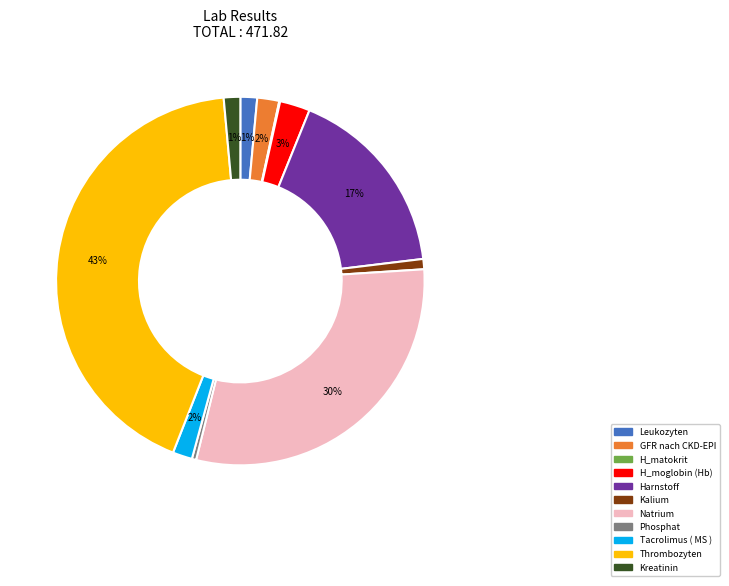

To the nearest percent, what is the average slice percentage?

9%